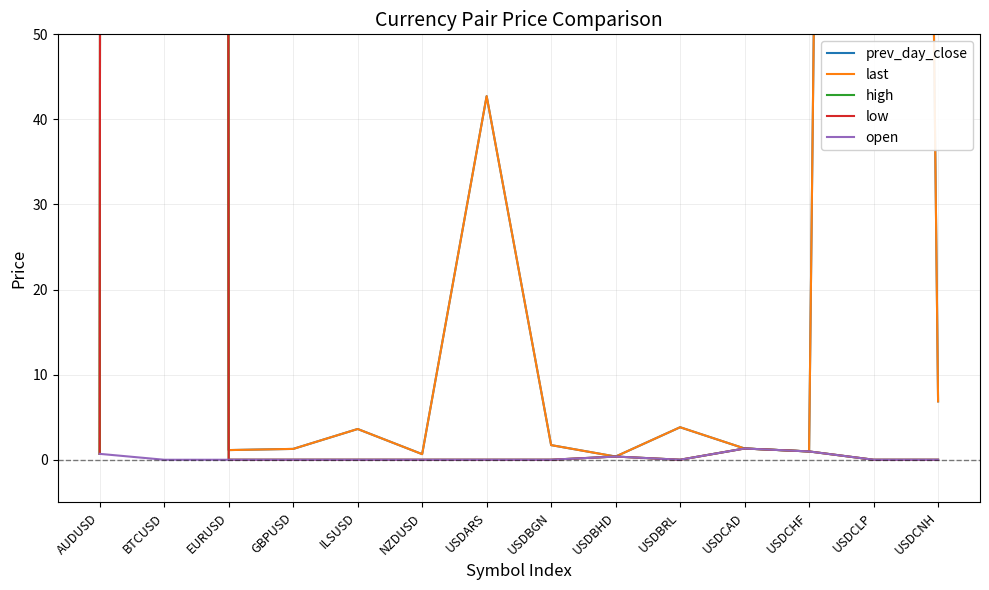

Reading left to right, list all the values displayed in this chart.

prev_day_close: 0.7	10661.3	1.1	1.3	3.6	0.7	42.7	1.7	0.4	3.8	1.3	1.0	683.3	6.9
last: 0.7	10721.0	1.1	1.3	3.6	0.7	42.7	1.7	0.4	3.8	1.3	1.0	683.3	6.9
high: 0.7	10888.4	0.0	0.0	0.0	0.0	0.0	0.0	0.4	0.0	1.3	1.0	0.0	0.0
low: 0.7	10619.9	0.0	0.0	0.0	0.0	0.0	0.0	0.4	0.0	1.3	1.0	0.0	0.0
open: 0.7	0.0	0.0	0.0	0.0	0.0	0.0	0.0	0.4	0.0	1.3	1.0	0.0	0.0